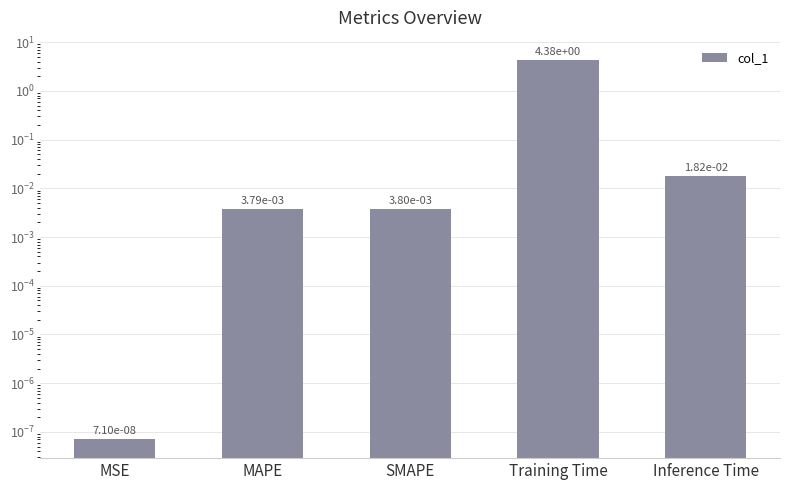

The chart shows a value of 0.0 at MSE. True or false?

True